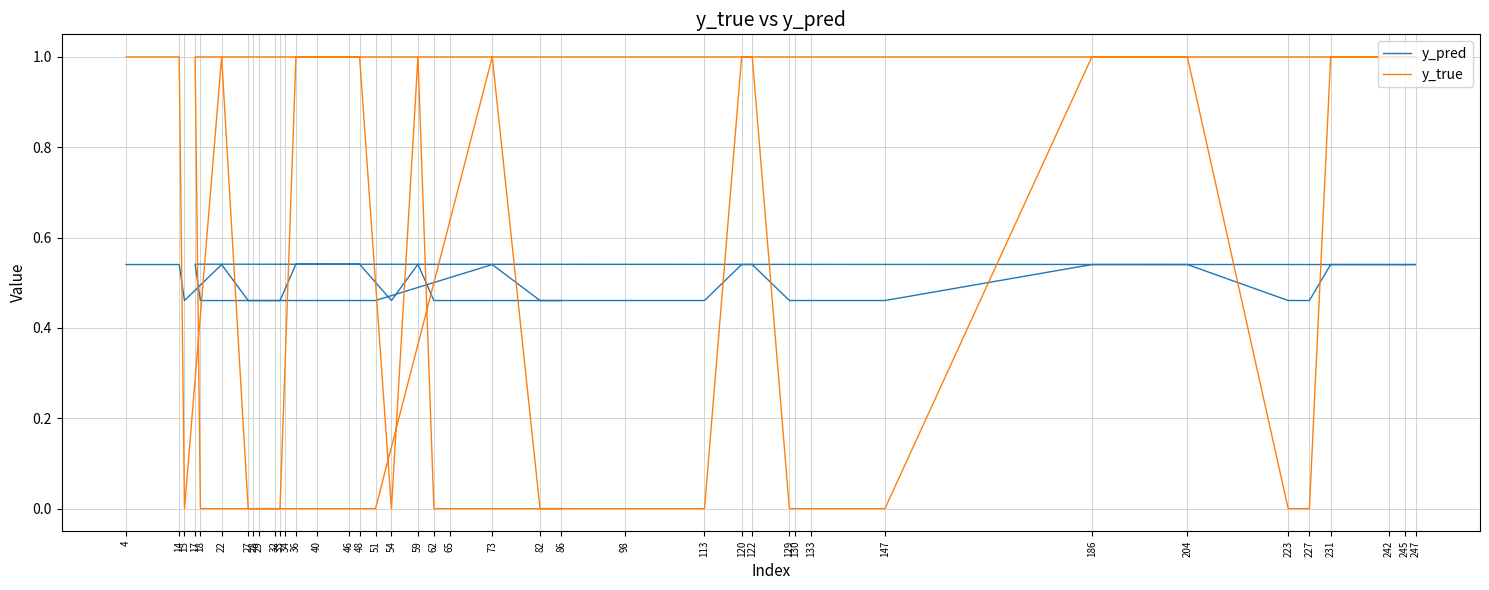

Rank the series at 242 from lowest to highest value.

y_pred, y_true